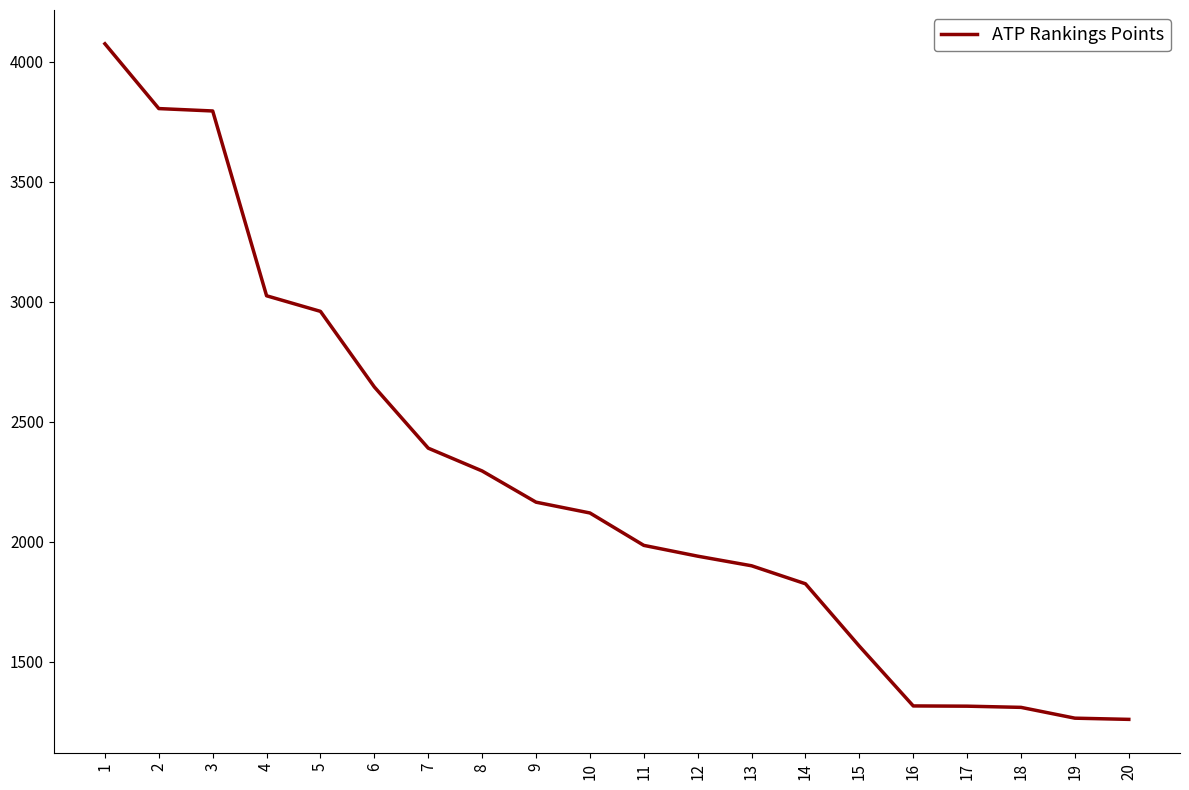

The value at 13 is 432. True or false?

False